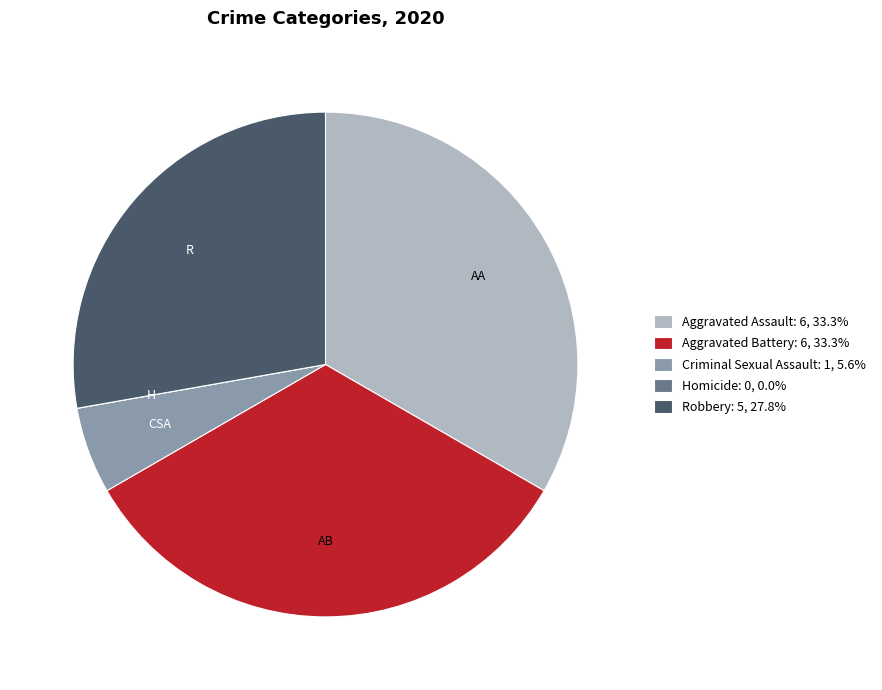

Is there any slice that represents more than half of the pie?

No